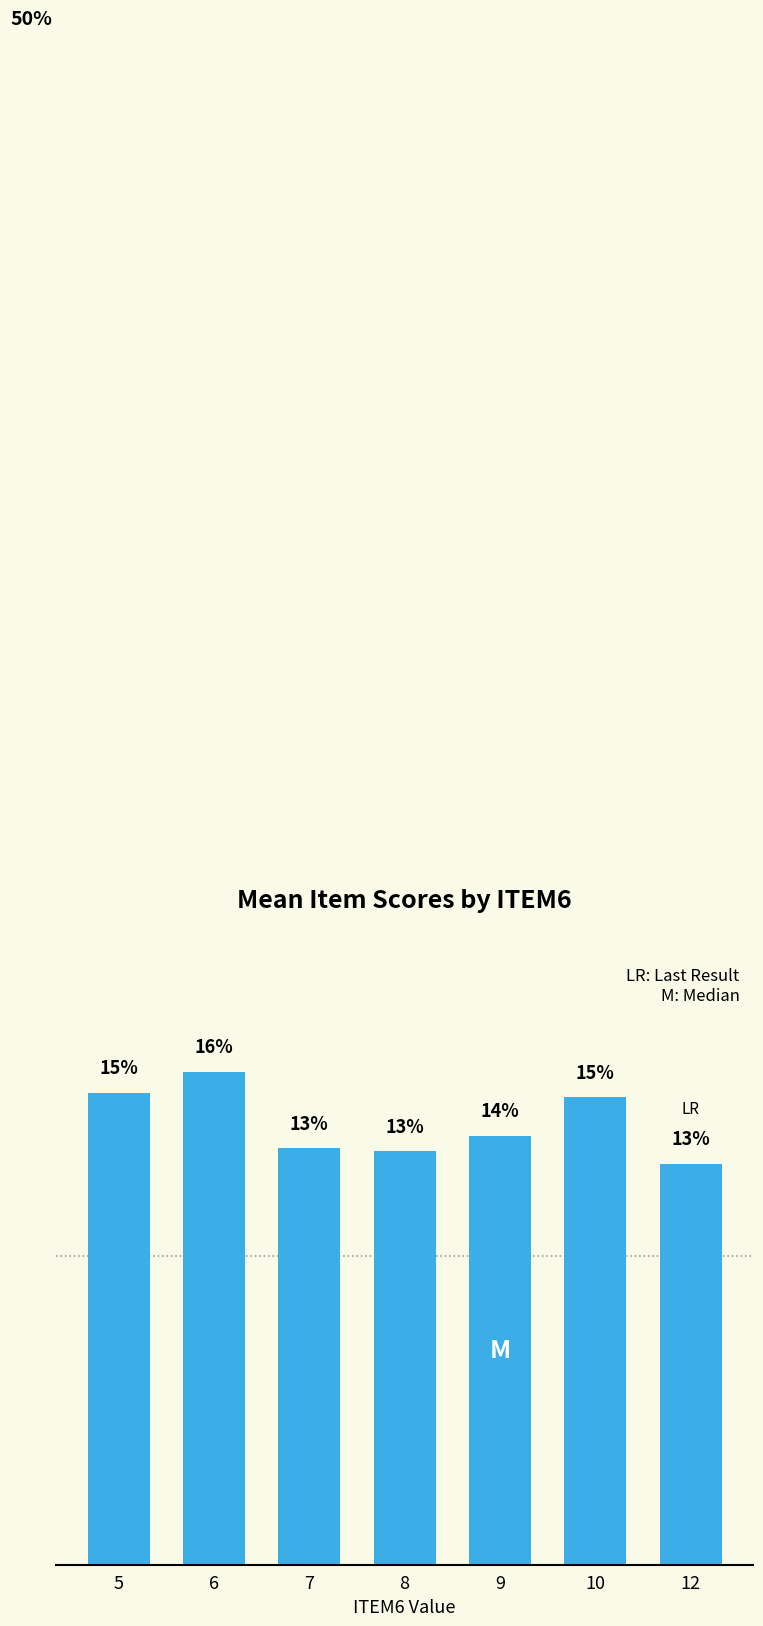

Are the bars horizontal?

No